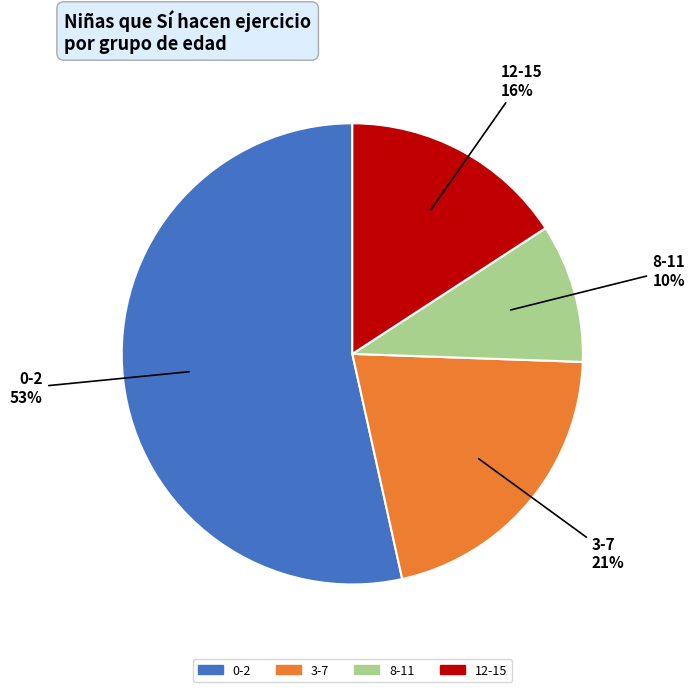

Is the sum of 12-15 and 8-11 greater than half?

No